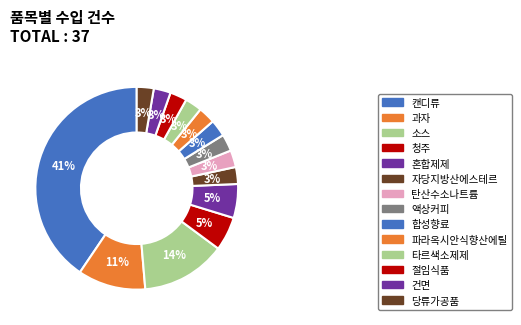

What percentage is the 청주 slice, to the nearest percent?

5%